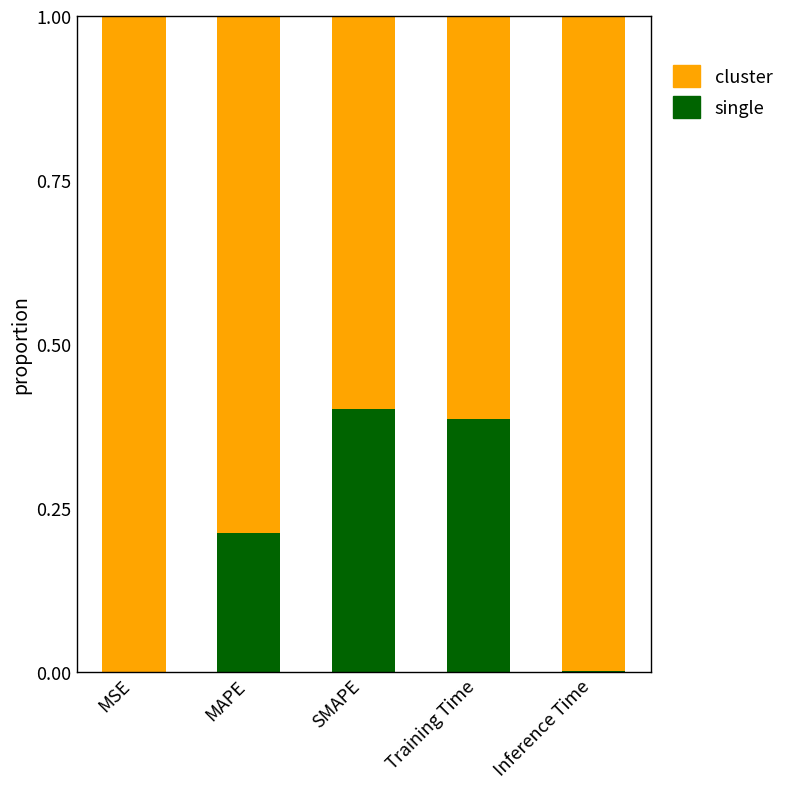

Is it true that single equals 0.0 at Inference Time?

True